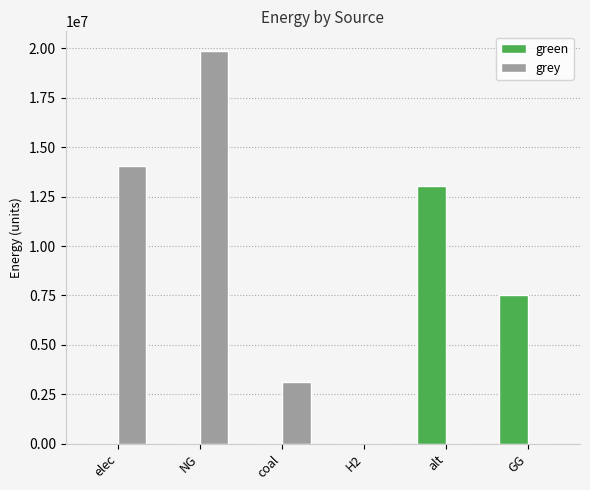

Between coal and alt, which series saw the biggest shift?

green